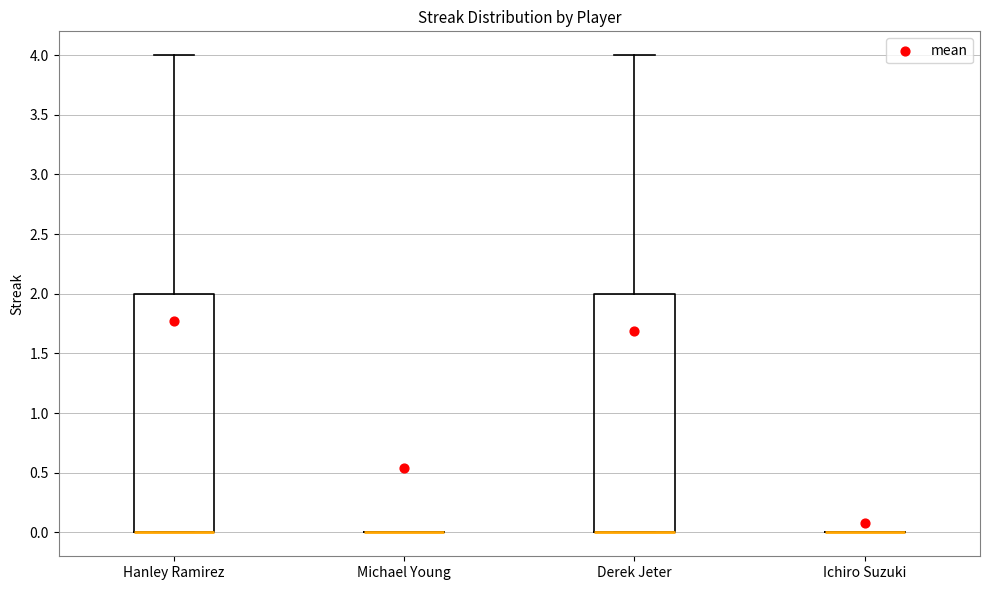

Reading left to right, transcribe this box plot: for each box, give where its median line is, the range the box spans, and where its two whiskers end, as read against the y-axis. The values are not printed on the chart, so give them approximately, as read against the axis.

Hanley Ramirez: median 0 (drawn on the box's lower edge), box 0 to 2, whiskers 0 to 4
Michael Young: box collapsed to a line at 0, whiskers 0 to 0
Derek Jeter: median 0 (drawn on the box's lower edge), box 0 to 2, whiskers 0 to 4
Ichiro Suzuki: box collapsed to a line at 0, whiskers 0 to 0